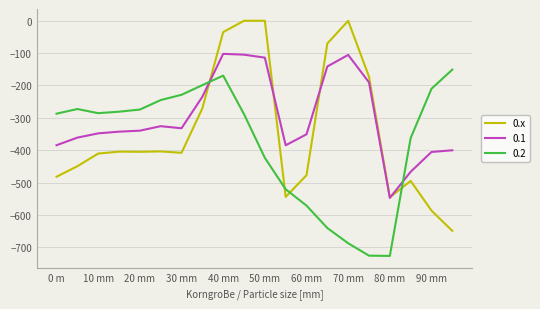

Which series has the widest spread of values?

0.x